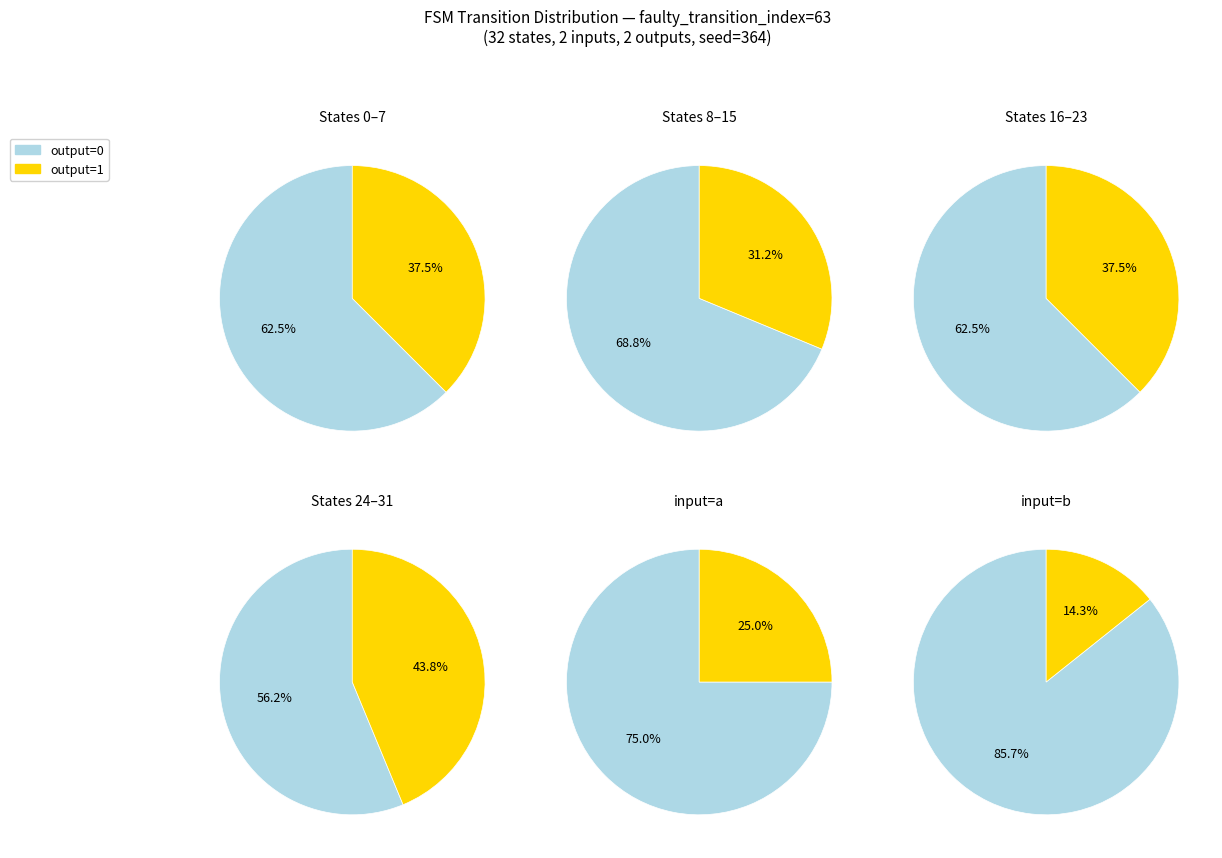

Is the sum of output=0, input=b and output=0, input=a greater than half?

Yes